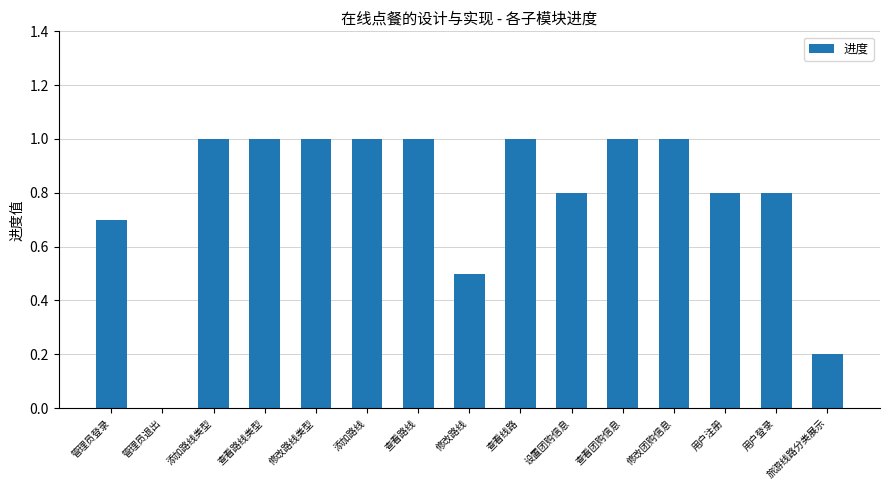

Reading left to right, list all the values displayed in this chart.

管理员登录=0.7	管理员退出=0.0	添加路线类型=1.0	查看路线类型=1.0	修改路线类型=1.0	添加路线=1.0	查看路线=1.0	修改路线=0.5	查看线路=1.0	设置团购信息=0.8	查看团购信息=1.0	修改团购信息=1.0	用户注册=0.8	用户登录=0.8	旅游线路分类展示=0.2